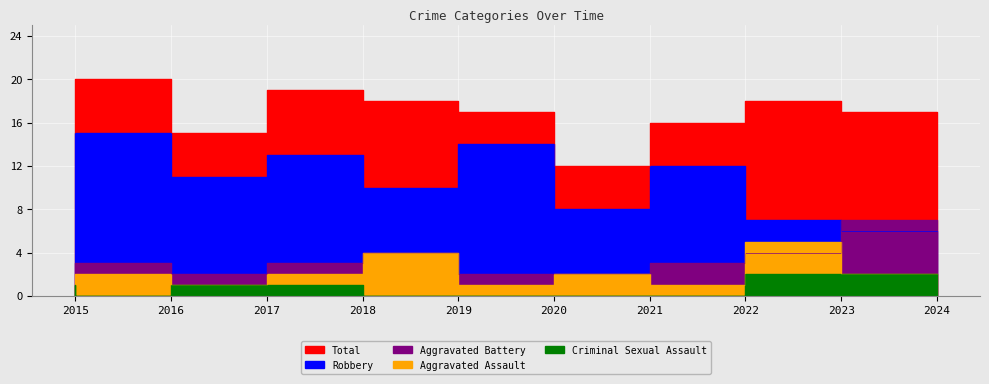

Between 2023 and 2024, which series saw the biggest shift?

Aggravated Battery